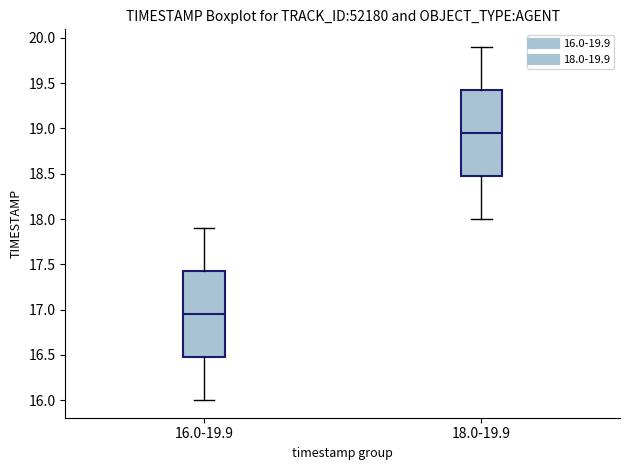

Reading left to right, transcribe this box plot: for each box, give where its median line is, the range the box spans, and where its two whiskers end, as read against the y-axis. The values are not printed on the chart, so give them approximately, as read against the axis.

16.0-19.9: median 16.95, box 16.50 to 17.45, whiskers 16.00 to 17.90
18.0-19.9: median 18.95, box 18.50 to 19.45, whiskers 18.00 to 19.90